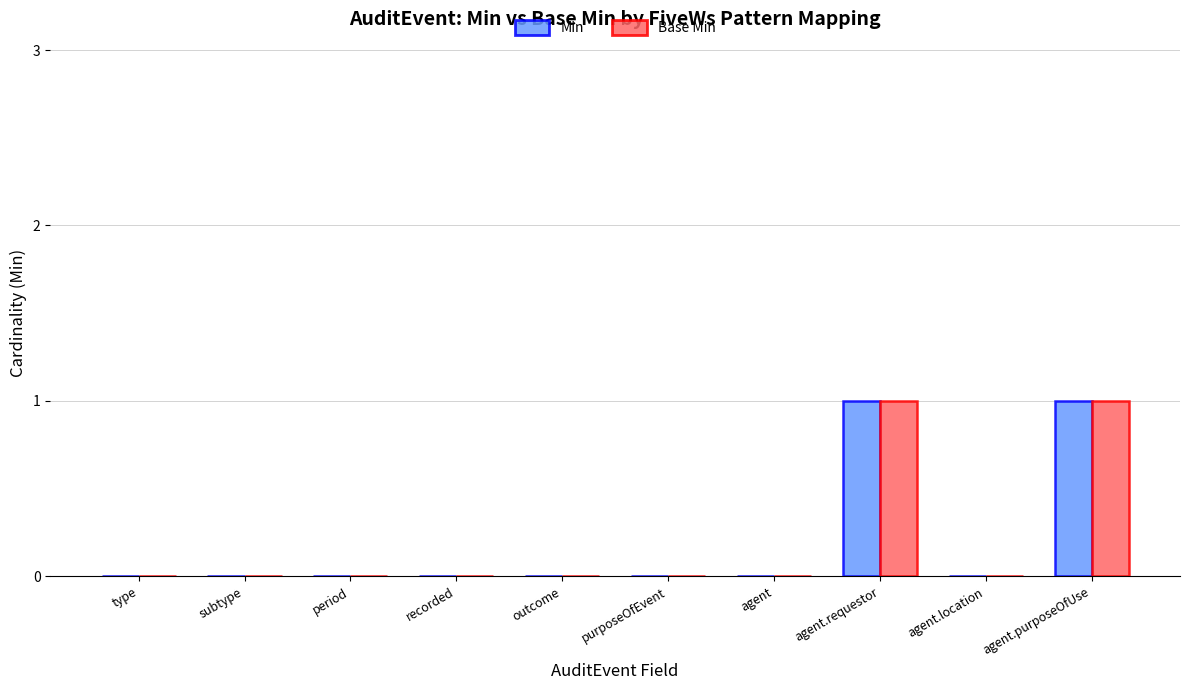

Is it true that Base Min equals 0 at agent.location?

True